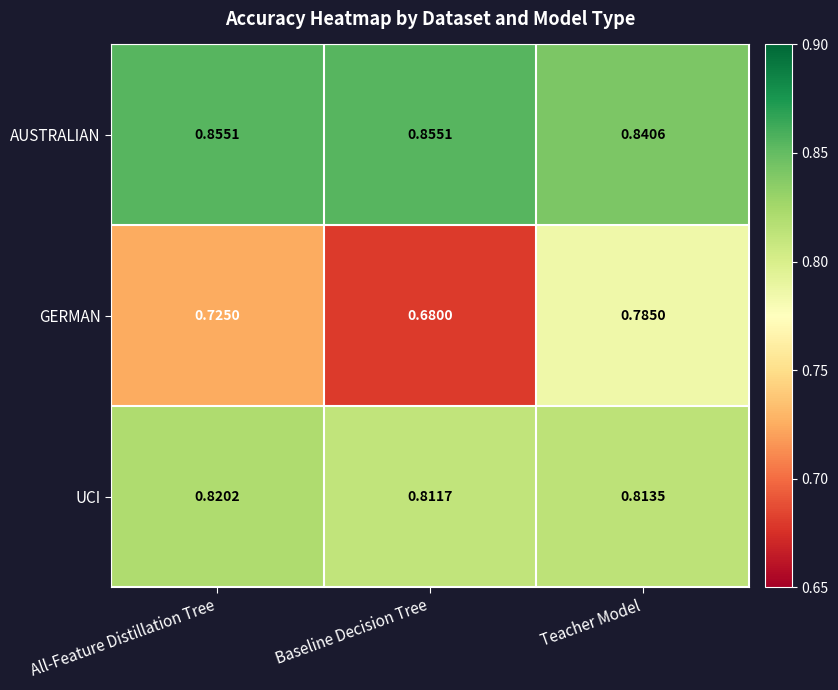

At which category is the sum across all series the highest?

Teacher Model